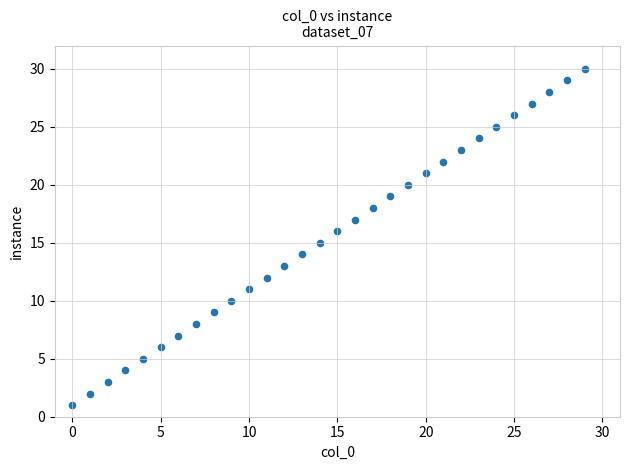

What is the range of Y values (max minus min)?

29